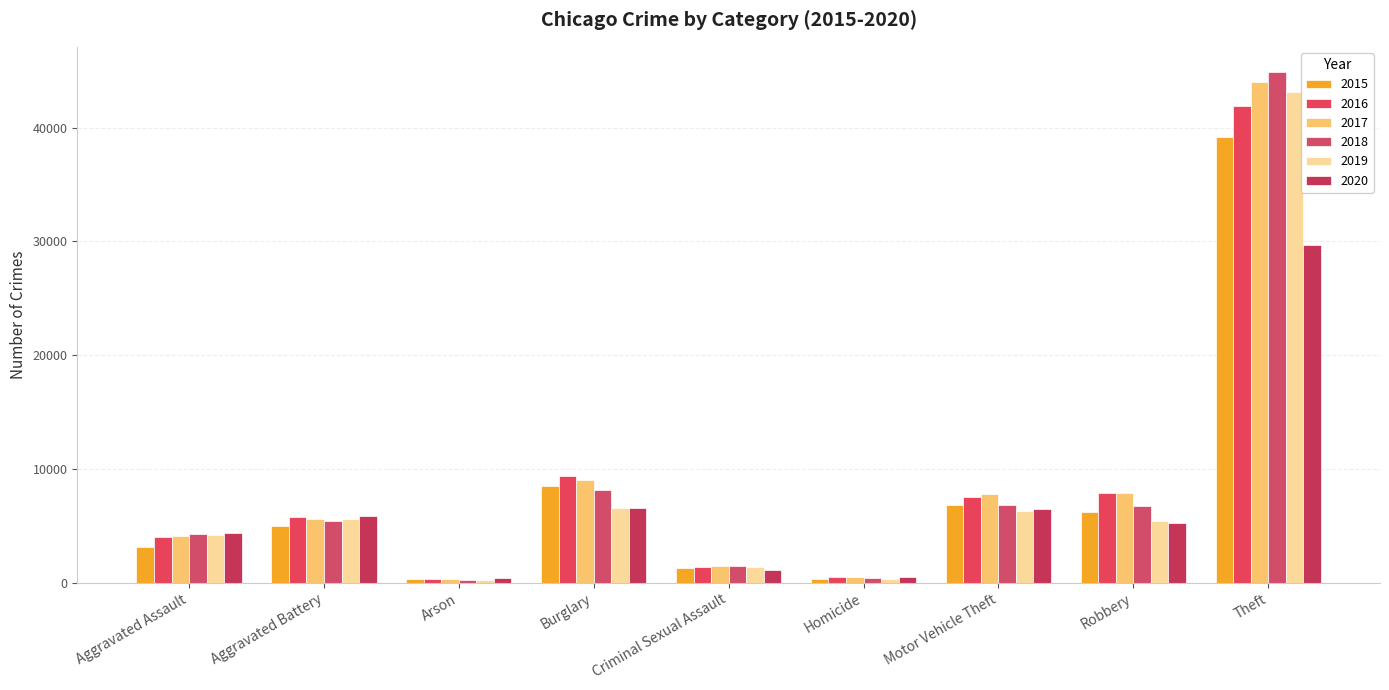

What is the value of the 2019 bar at the 3rd from the left?

259